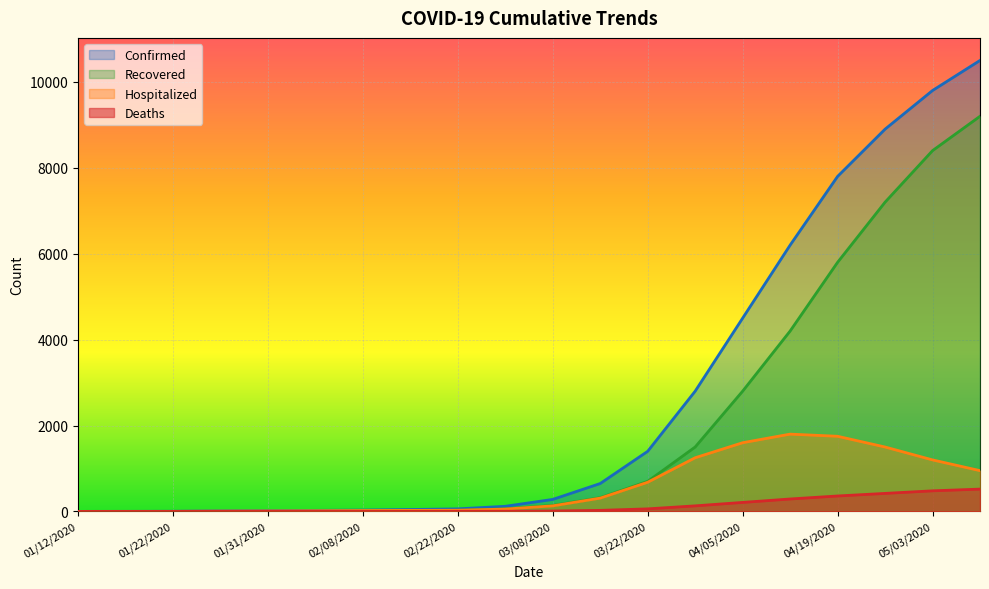

Reading left to right, transcribe all the data shown in this chart.

Confirmed: 01/12/2020=1	01/17/2020=2	01/22/2020=4	01/28/2020=14	01/31/2020=19	02/04/2020=25	02/08/2020=32	02/15/2020=45	02/22/2020=60	03/01/2020=120	03/08/2020=280	03/15/2020=650	03/22/2020=1400	03/29/2020=2800	04/05/2020=4500	04/12/2020=6200	04/19/2020=7800	04/26/2020=8900	05/03/2020=9800	05/10/2020=10500
Recovered: 01/12/2020=0	01/17/2020=0	01/22/2020=2	01/28/2020=6	01/31/2020=8	02/04/2020=10	02/08/2020=11	02/15/2020=18	02/22/2020=28	03/01/2020=60	03/08/2020=140	03/15/2020=320	03/22/2020=700	03/29/2020=1500	04/05/2020=2800	04/12/2020=4200	04/19/2020=5800	04/26/2020=7200	05/03/2020=8400	05/10/2020=9200
Hospitalized: 01/12/2020=1	01/17/2020=2	01/22/2020=2	01/28/2020=8	01/31/2020=11	02/04/2020=15	02/08/2020=21	02/15/2020=25	02/22/2020=28	03/01/2020=55	03/08/2020=130	03/15/2020=310	03/22/2020=680	03/29/2020=1250	04/05/2020=1600	04/12/2020=1800	04/19/2020=1750	04/26/2020=1500	05/03/2020=1200	05/10/2020=950
Deaths: 01/12/2020=0	01/17/2020=0	01/22/2020=0	01/28/2020=0	01/31/2020=0	02/04/2020=0	02/08/2020=0	02/15/2020=1	02/22/2020=2	03/01/2020=4	03/08/2020=10	03/15/2020=25	03/22/2020=60	03/29/2020=130	04/05/2020=210	04/12/2020=290	04/19/2020=360	04/26/2020=420	05/03/2020=480	05/10/2020=520